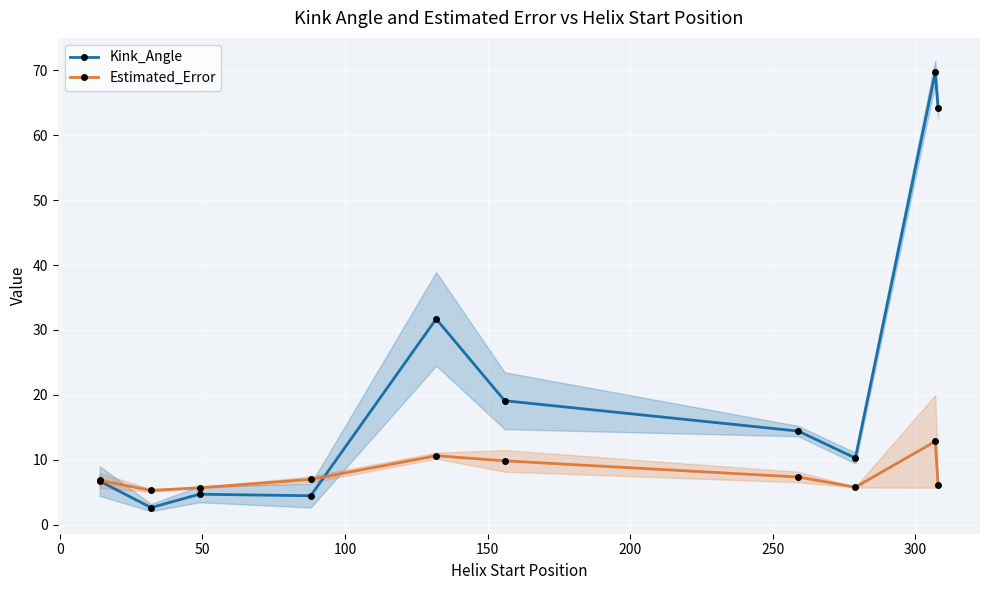

In Kink_Angle, how many points are lower than both neighbors (excluding endpoints)?

3